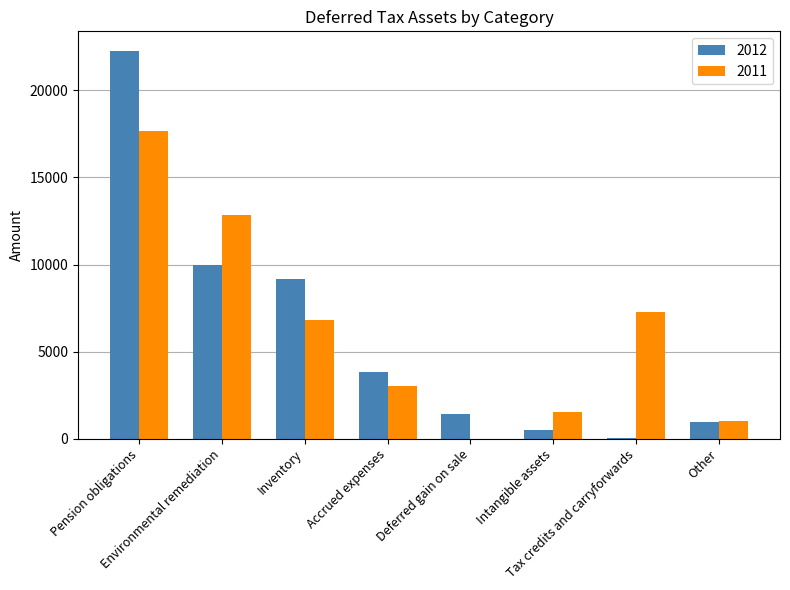

Does the chart contain stacked bars?

No